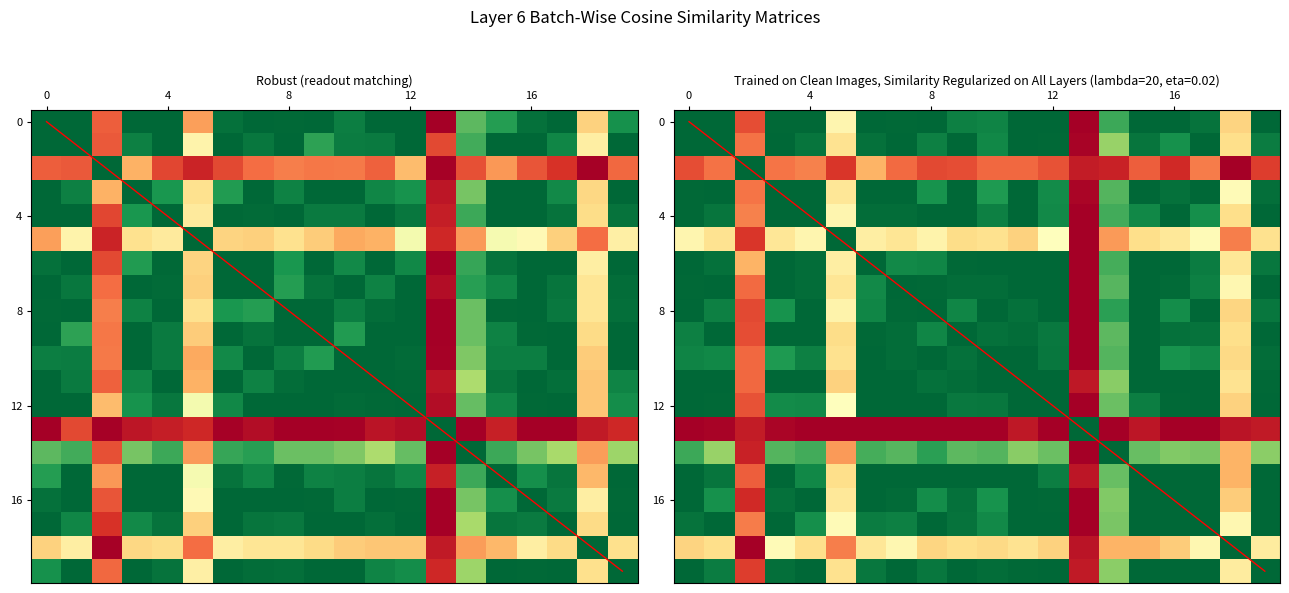

At how many categories does at least one series exceed 0?

20